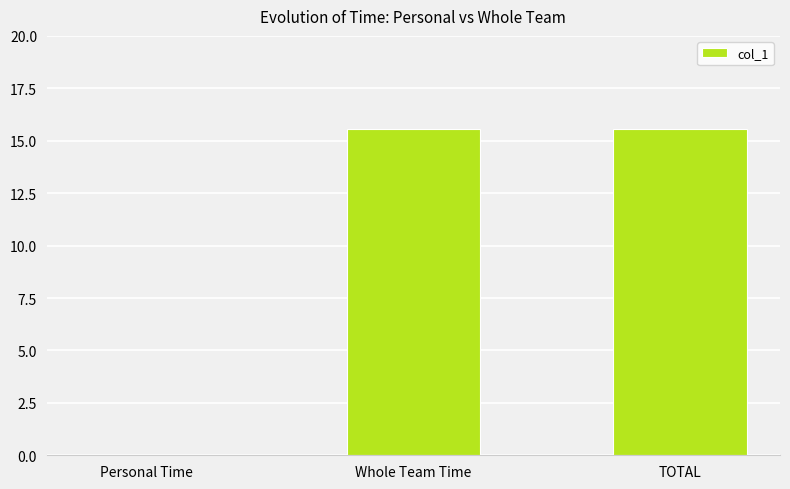

What is the greatest value displayed?

15.6